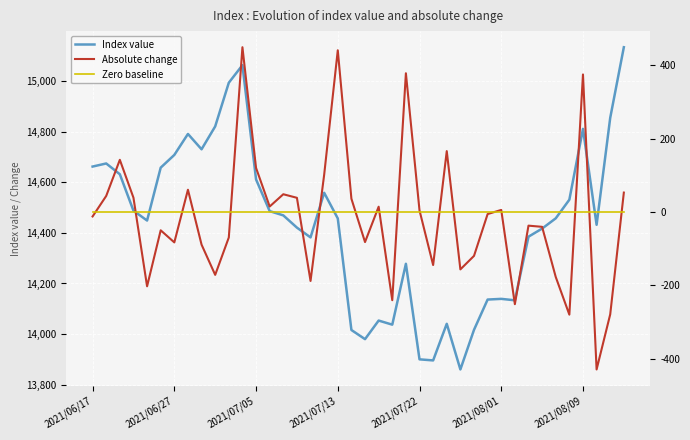

What position from the right is 22?

18